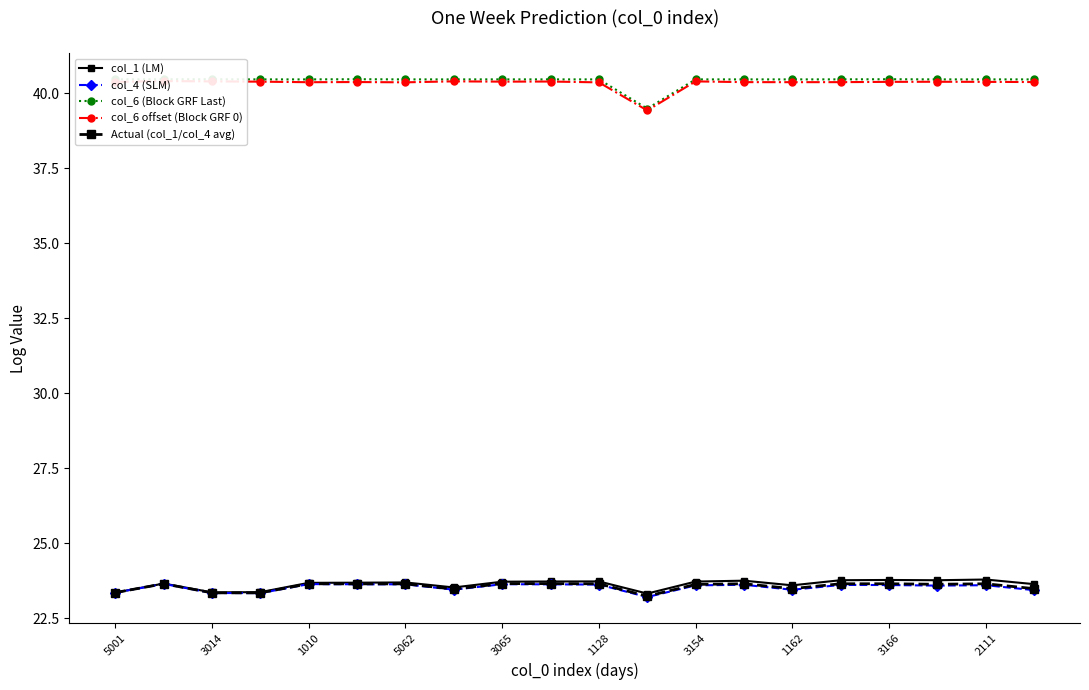

True or false: Actual (col_1/col_4 avg) and col_6 (Block GRF Last) intersect in this chart.

False